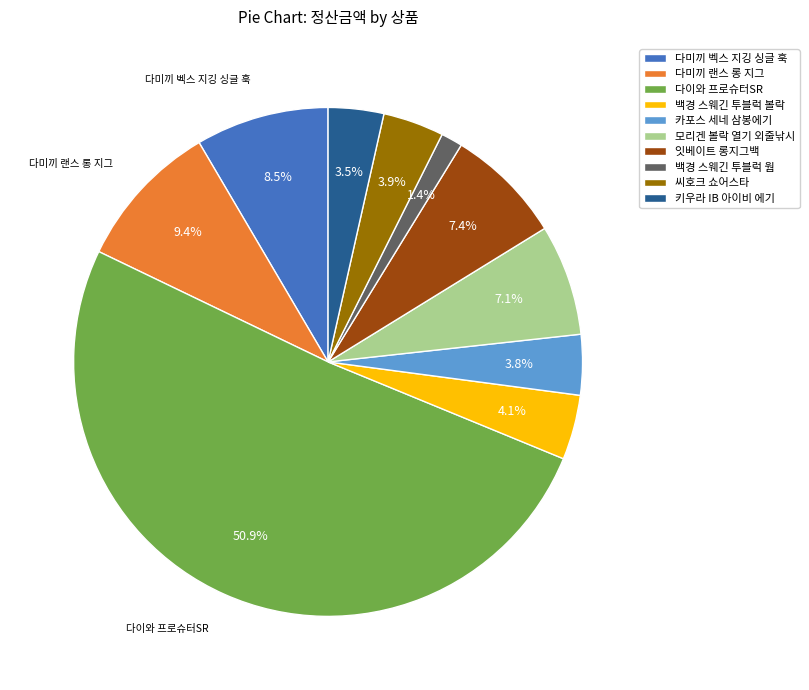

Which slice represents more than half of the pie?

다이와 프로슈터SR